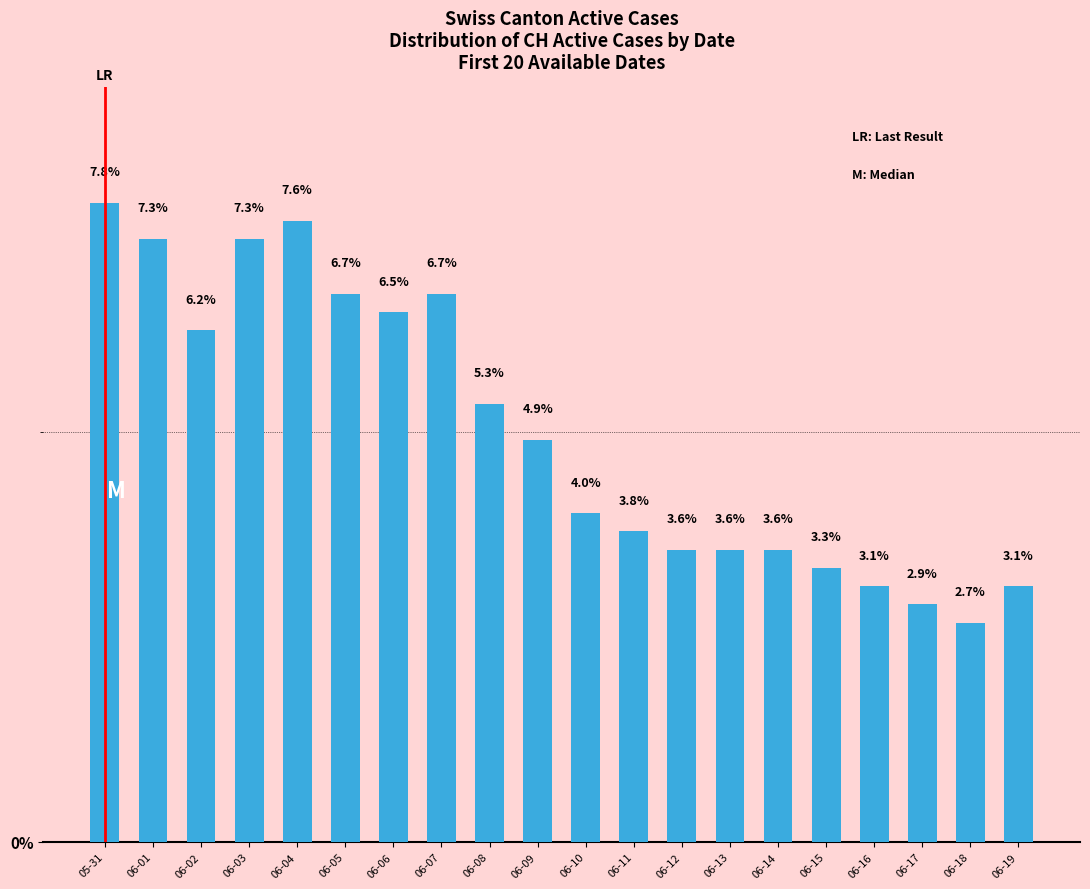

Is it true that the value at 06-16 is 4.6?

False